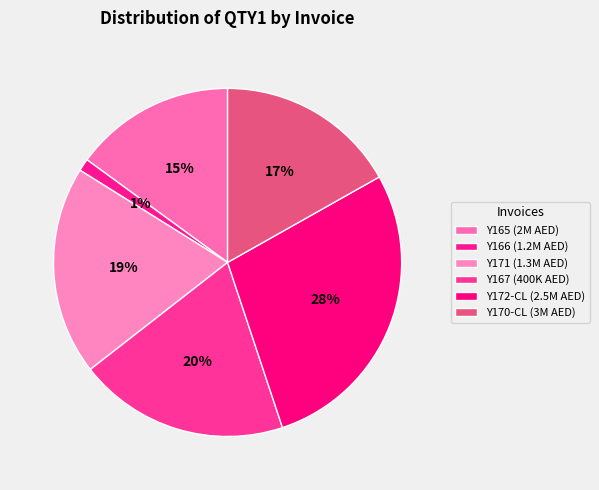

Is there a majority slice in this chart?

No